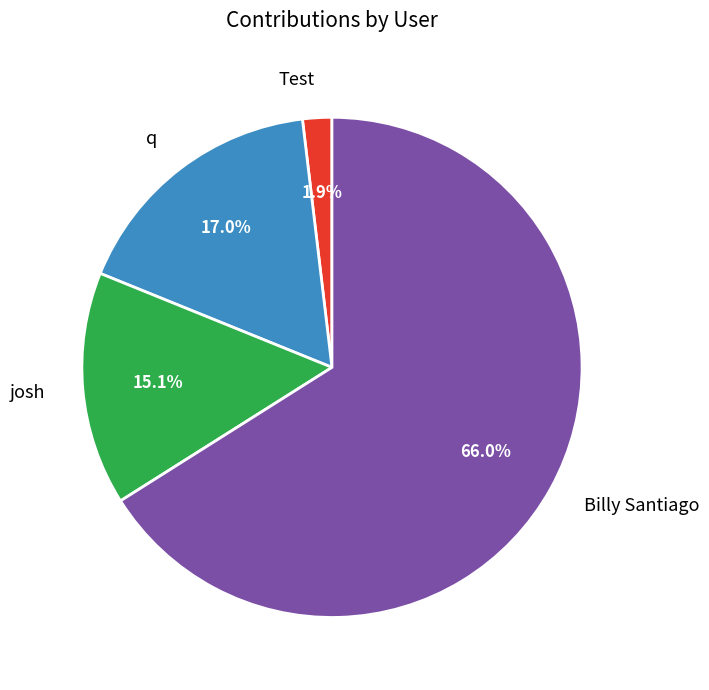

True or false: Billy Santiago accounts for 52% of the total.

False